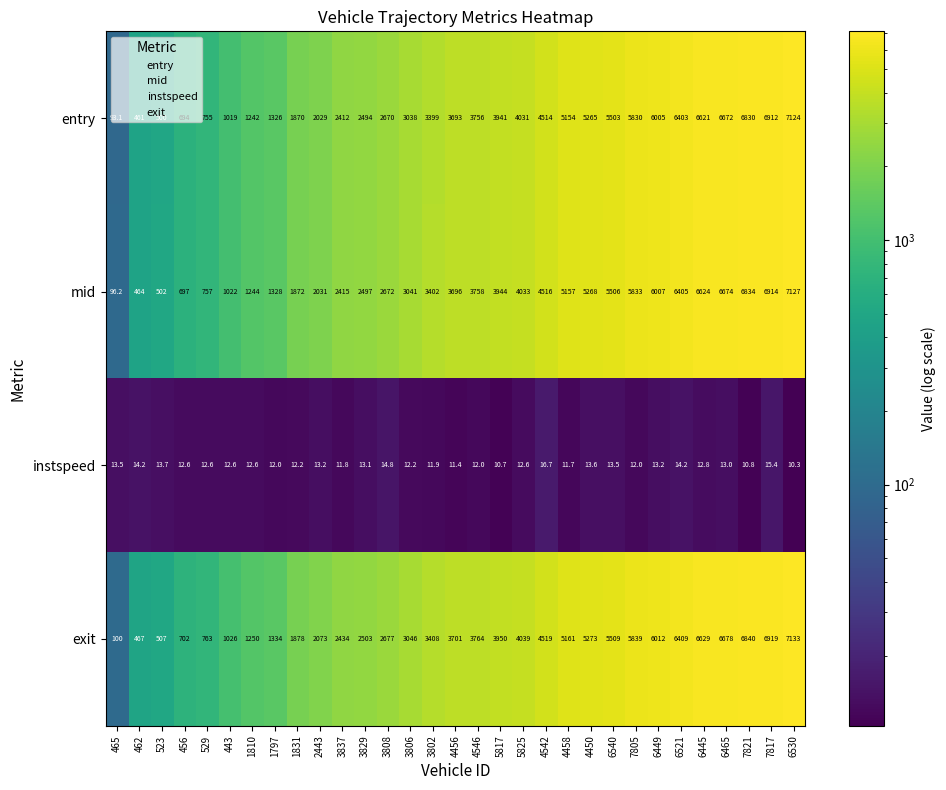

The mid series shows 6834.0 at 7821. True or false?

True